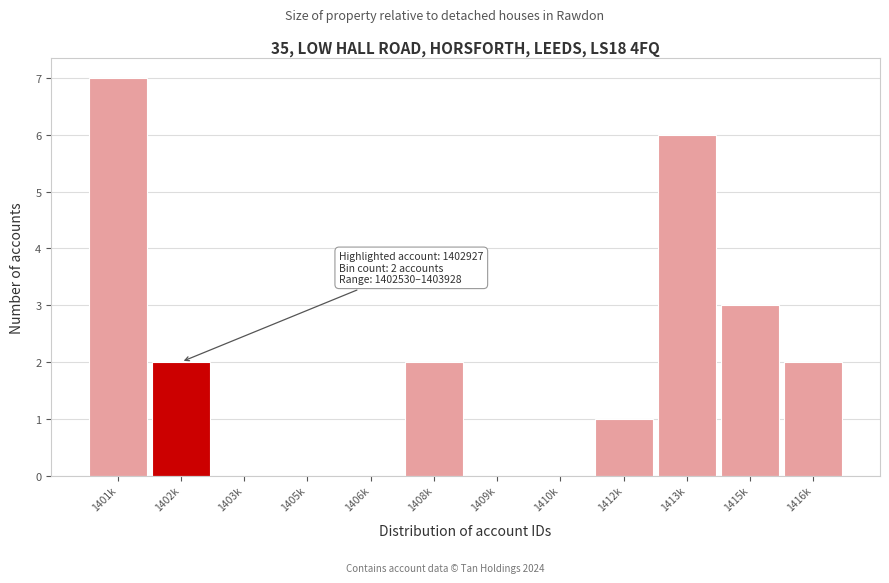

Reading left to right, extract all data points from this chart.

1401k=7	1402k=2	1403k=0	1405k=0	1406k=0	1408k=2	1409k=0	1410k=0	1412k=1	1413k=6	1415k=3	1416k=2